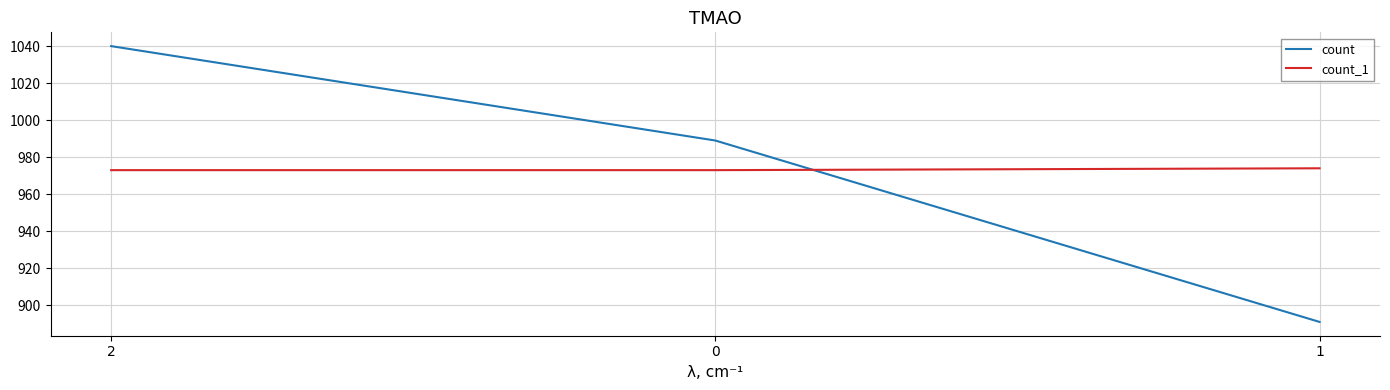

What is the highest value of the count_1 series?

974